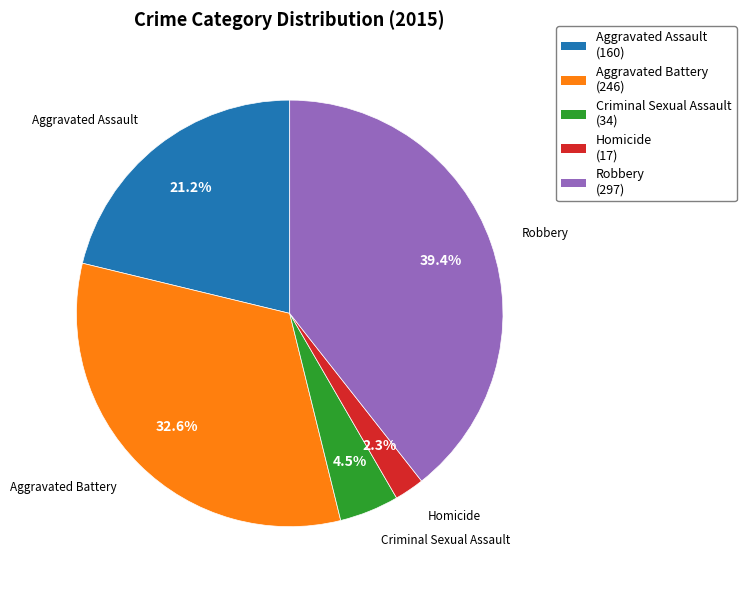

What portion of the pie excludes Robbery?

60.6%